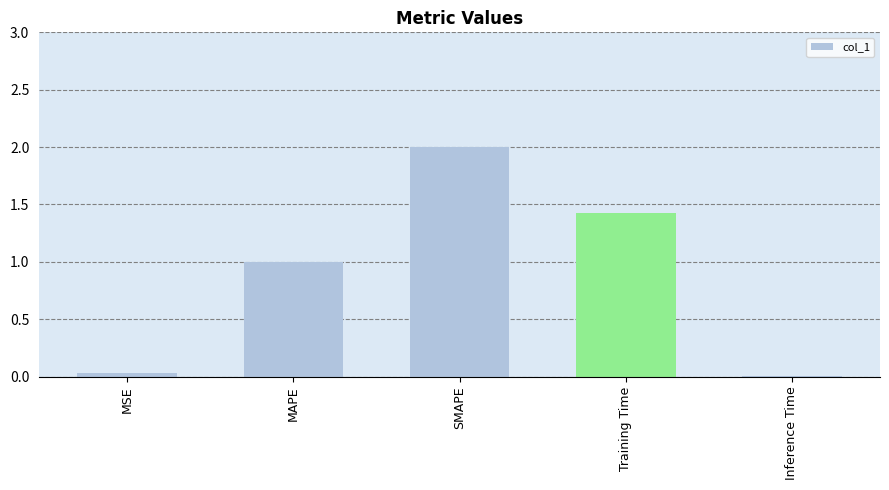

Which has a higher value, MAPE or Training Time?

Training Time